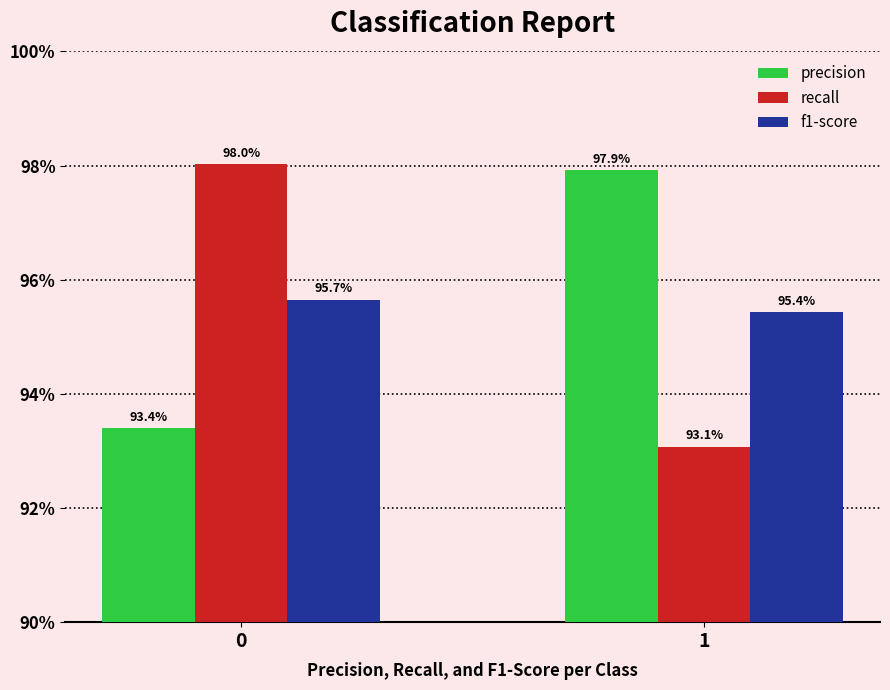

At how many categories does at least one series exceed 0?

2